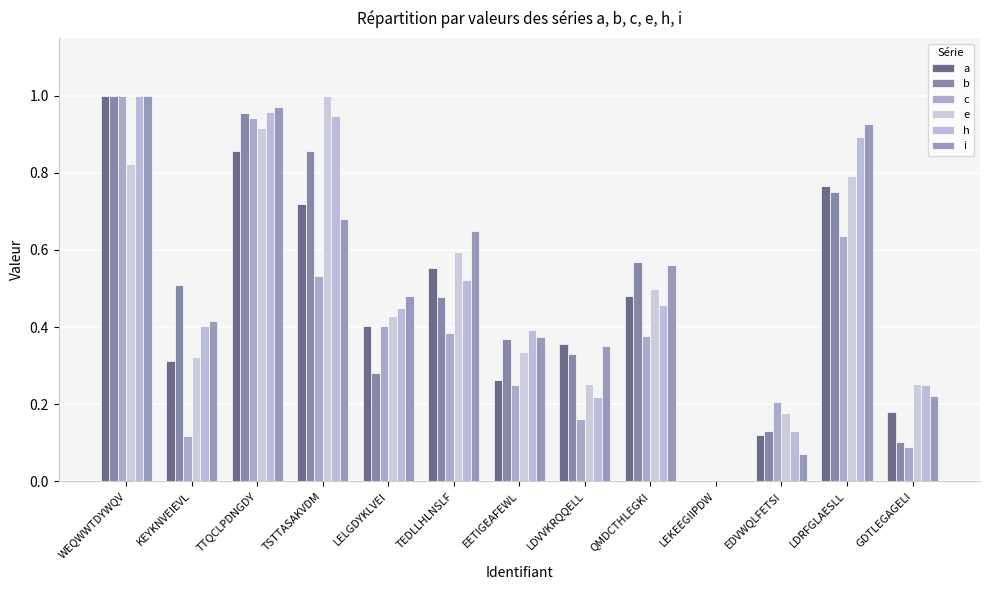

At which category is the sum across all series the highest?

WEQWWTDYWQV